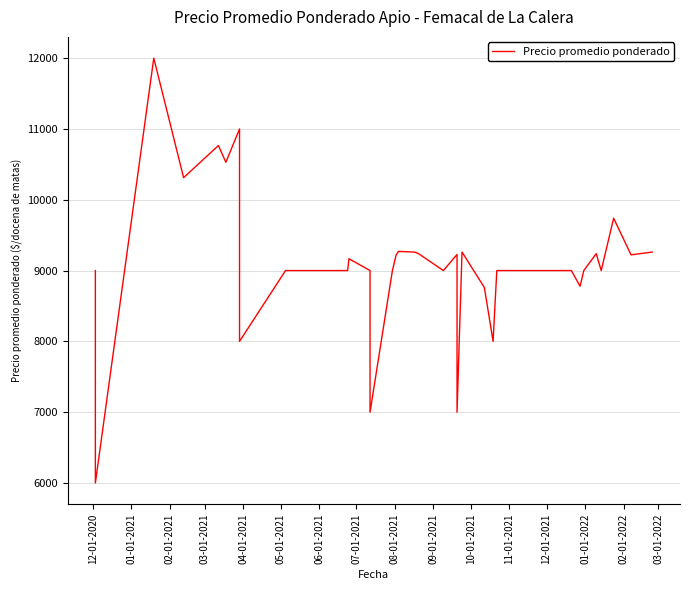

What is the minimum value shown in the chart?

6000